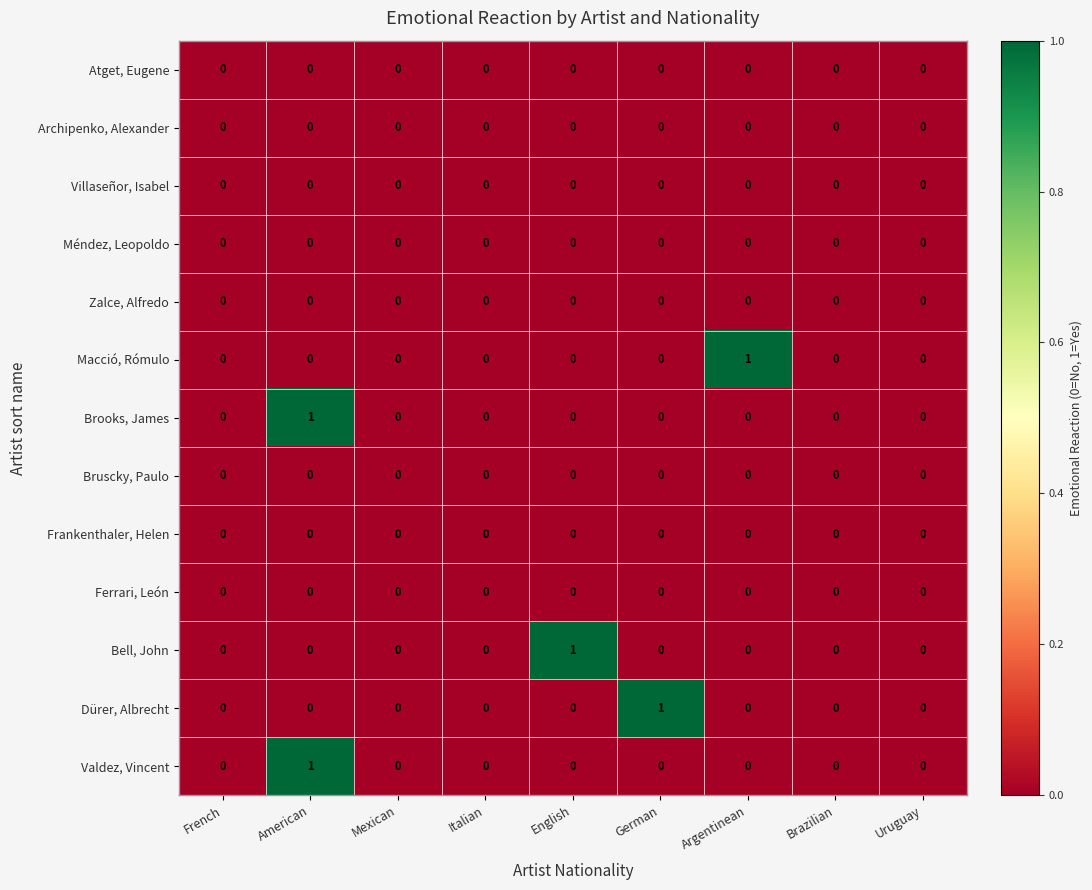

The Bell, John series shows 0 at American. True or false?

True